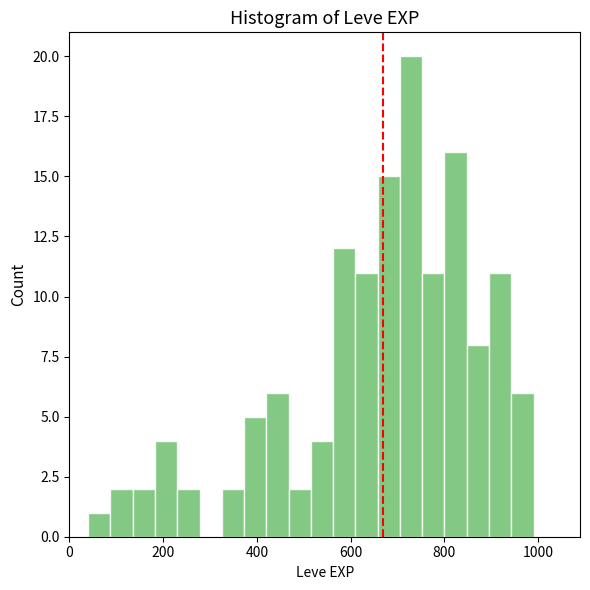

Around what value on the x-axis is the tallest bar? Give the approximate position of its centre, as read against the axis.

720